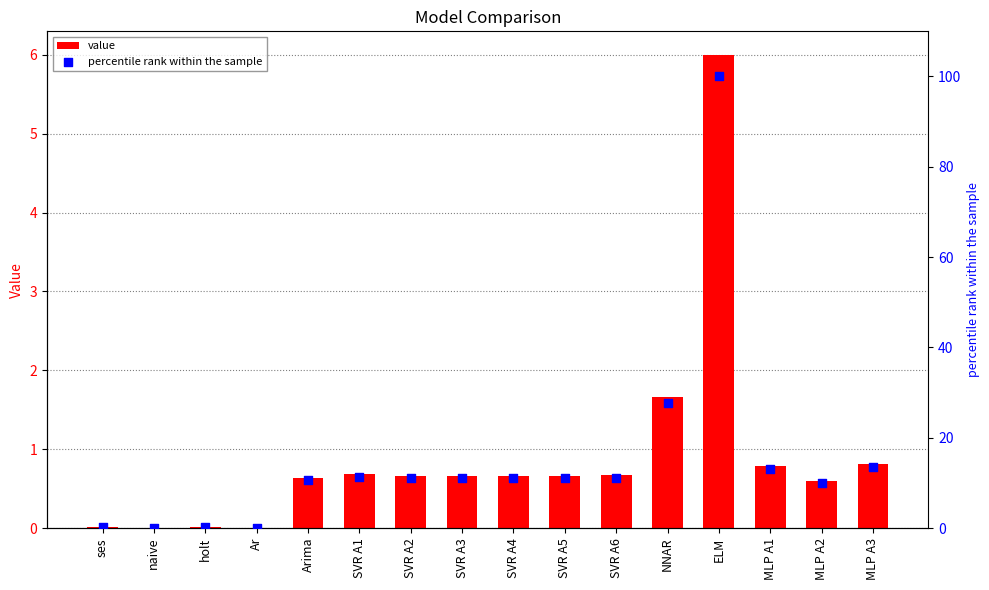

At how many categories does at least one series exceed 9?

12